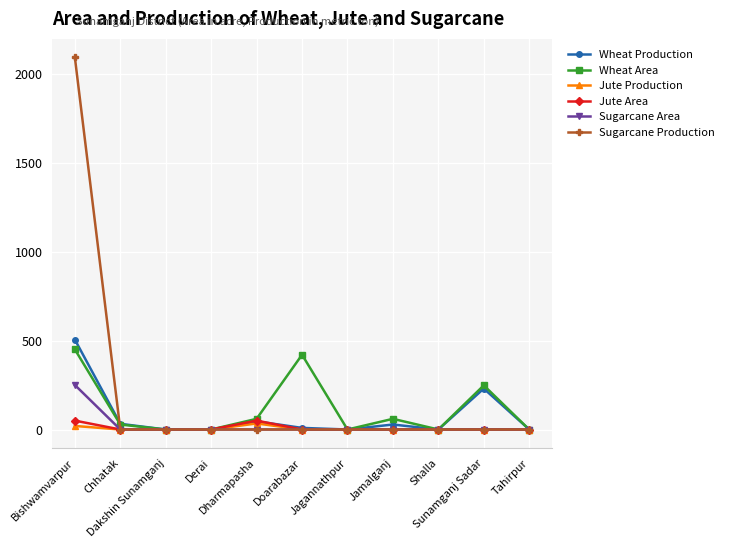

Which series has the widest spread of values?

Sugarcane Production